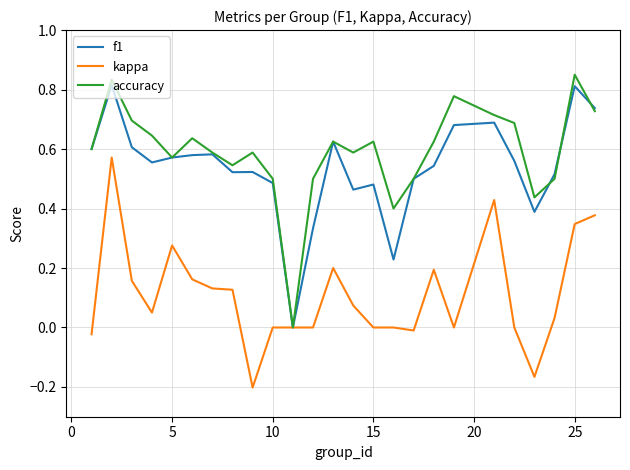

What are all the series names shown in the legend?

f1, kappa, accuracy